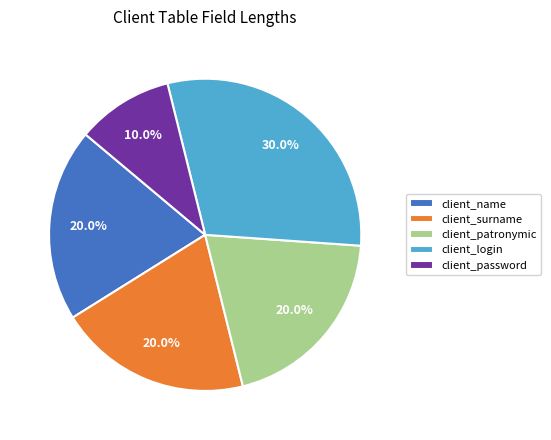

Which slice is the largest?

client_login